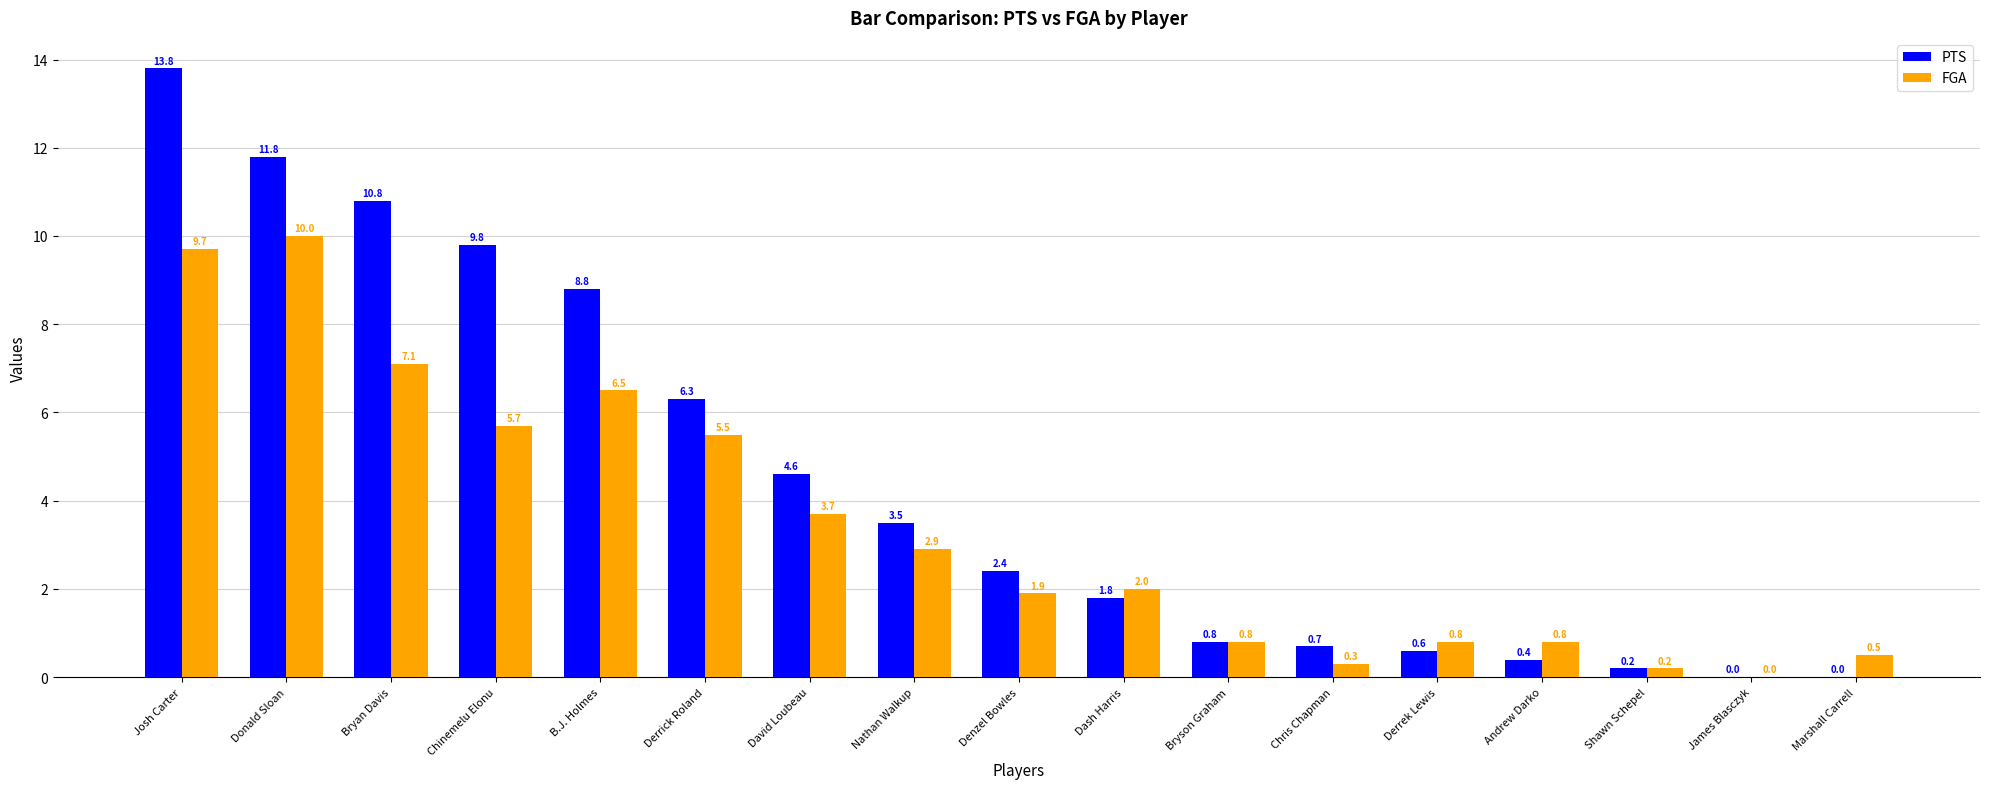

The value of FGA at James Blasczyk is -6.7. True or false?

False